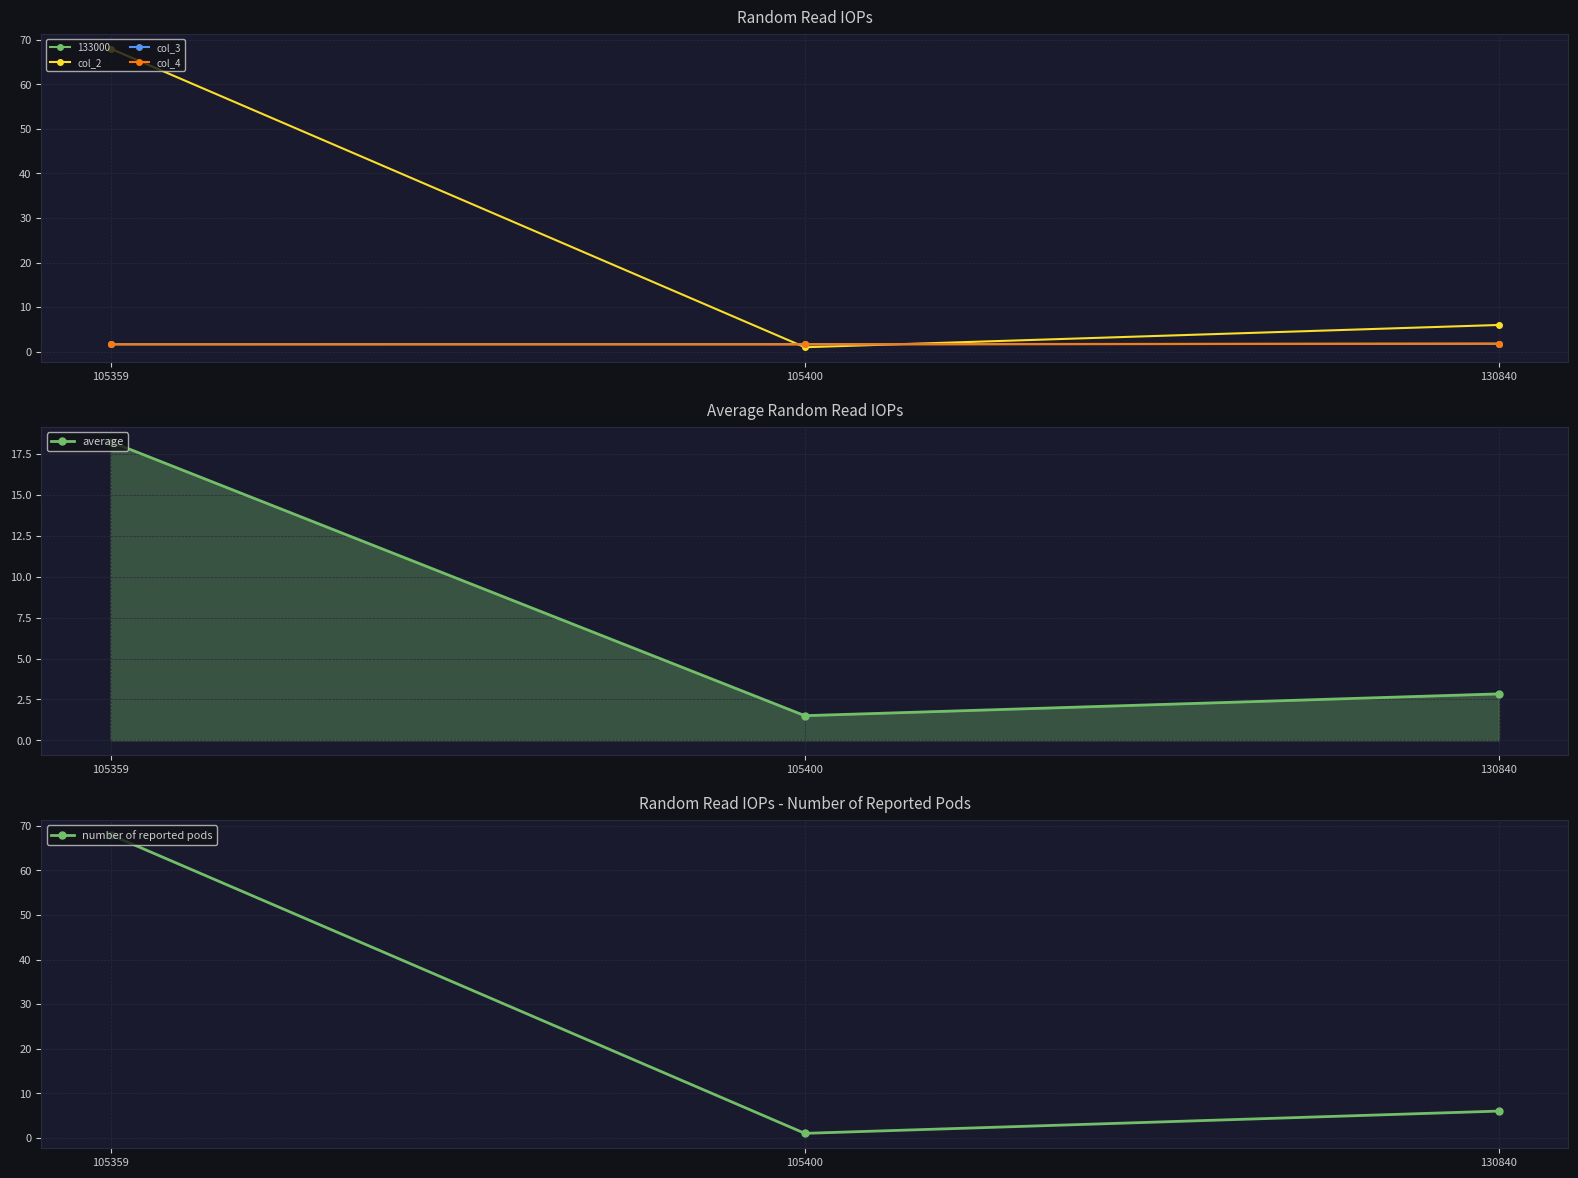

The value of col_4 at 130840 is 2.7. True or false?

False